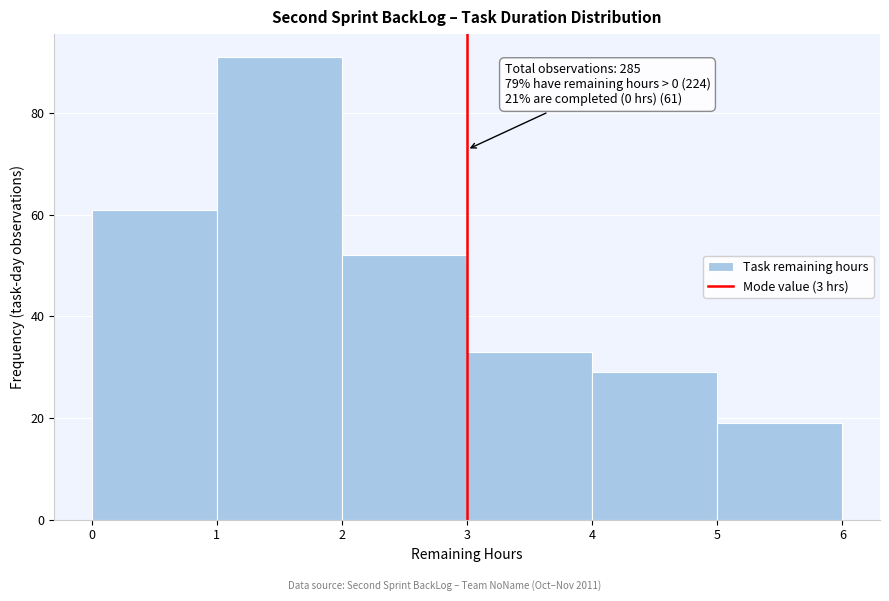

Which range on the x-axis has the tallest bar?

1 to 2